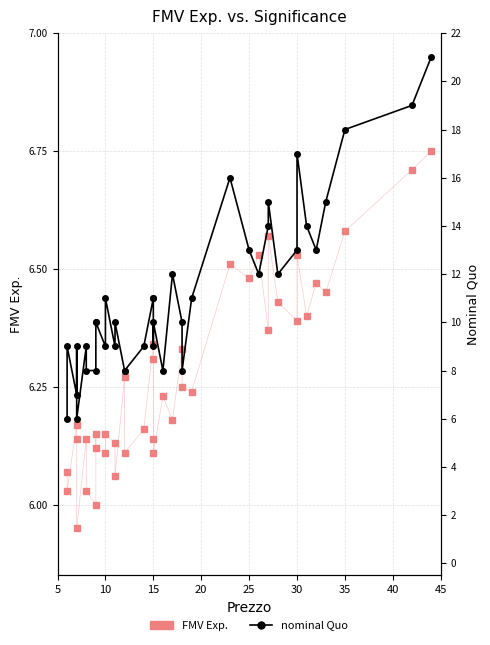

How many data points in FMV Exp. are above 6?

38